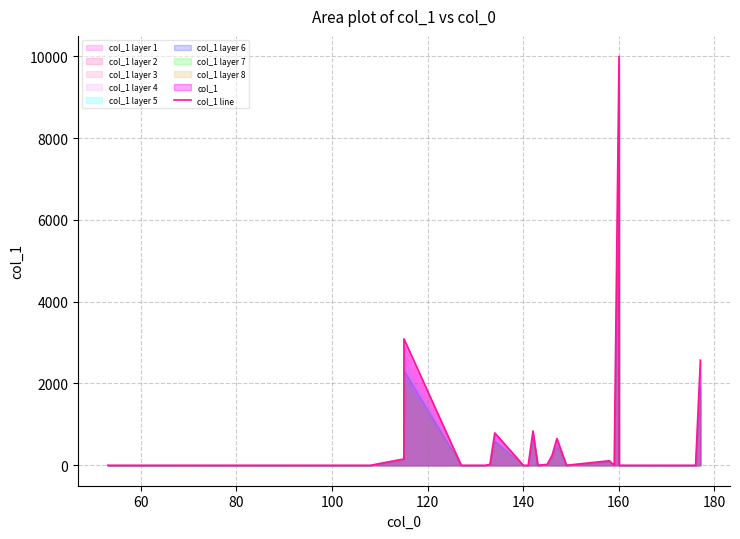

What is the highest value of the col_1 line series?

10000.0